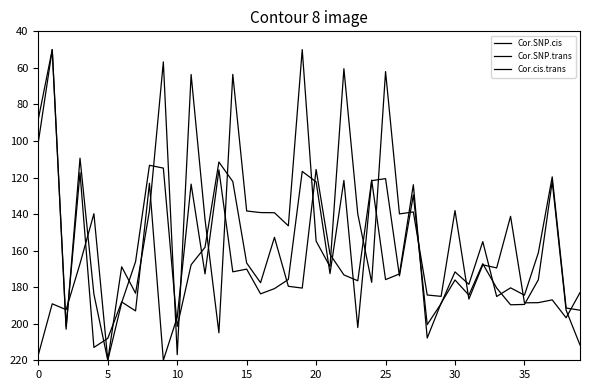

Is this an area chart (filled region under the line)?

No